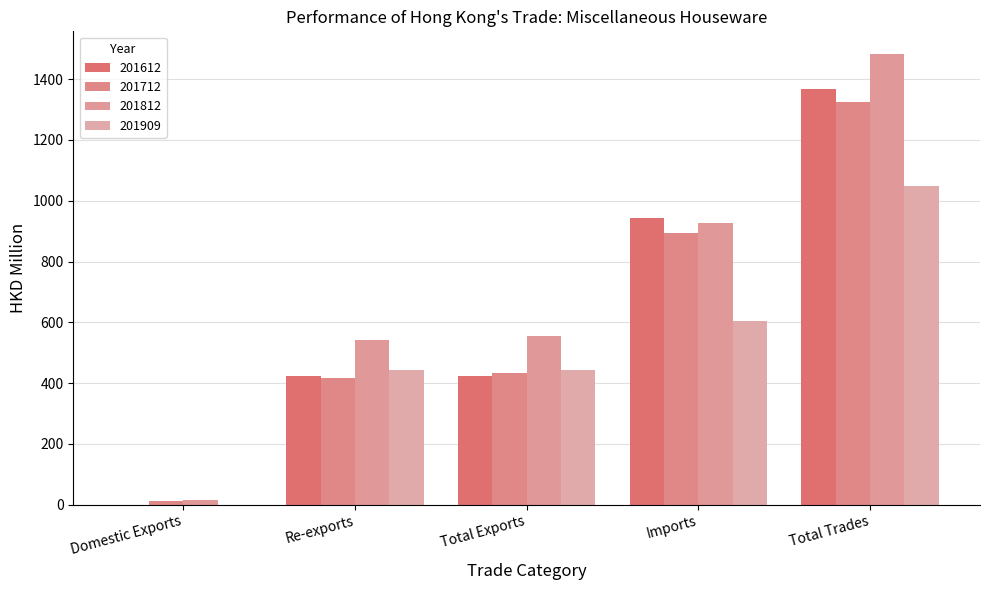

Is the value of 201909 at Imports greater than the value of 201712 at Total Trades?

No